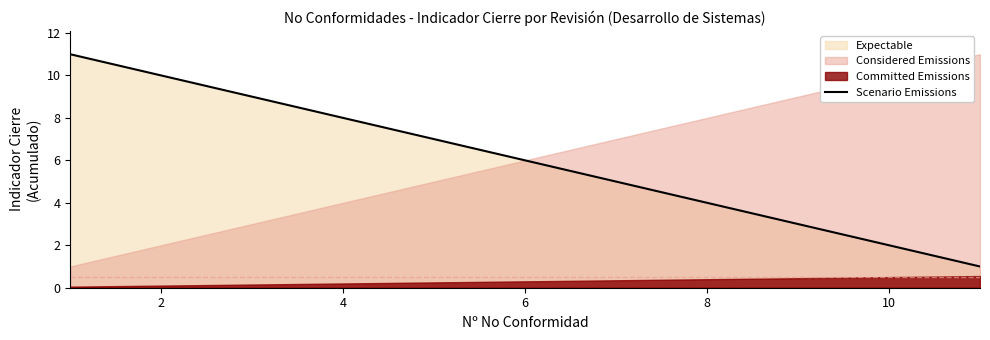

What is the sum of all values?

66